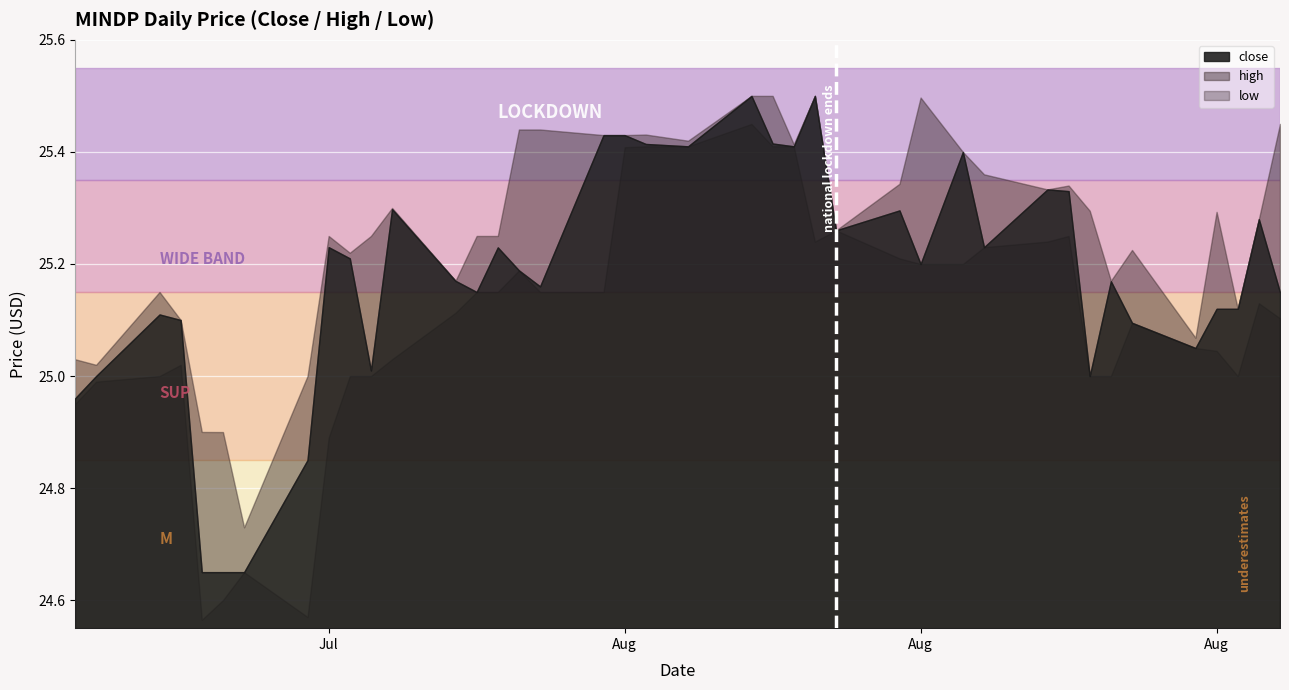

What is the maximum value shown in the chart?

25.5